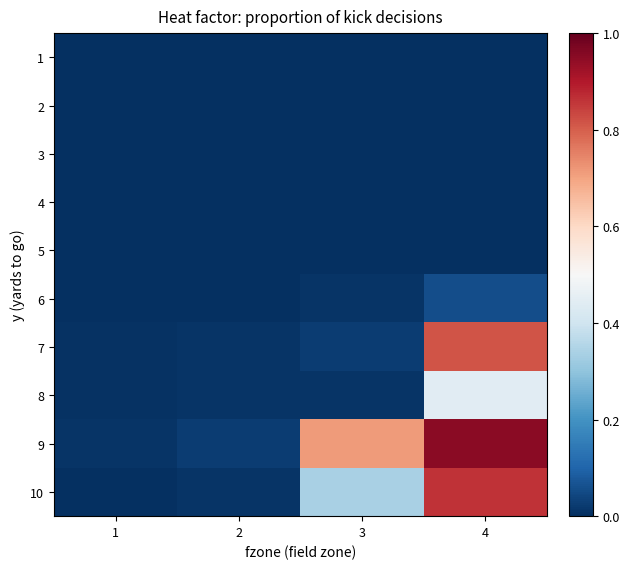

Rank the series at 4 from highest to lowest value.

9, 10, 7, 8, 6, 1, 2, 3, 4, 5